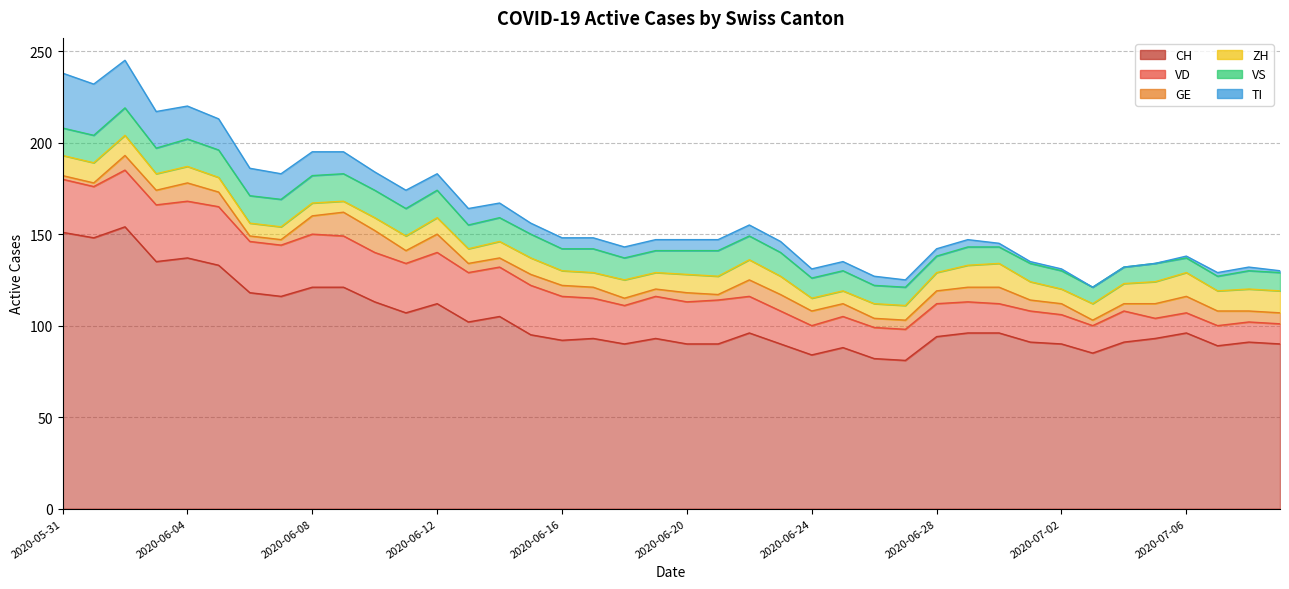

At which category does ZH reach its first local peak?

2020-06-12